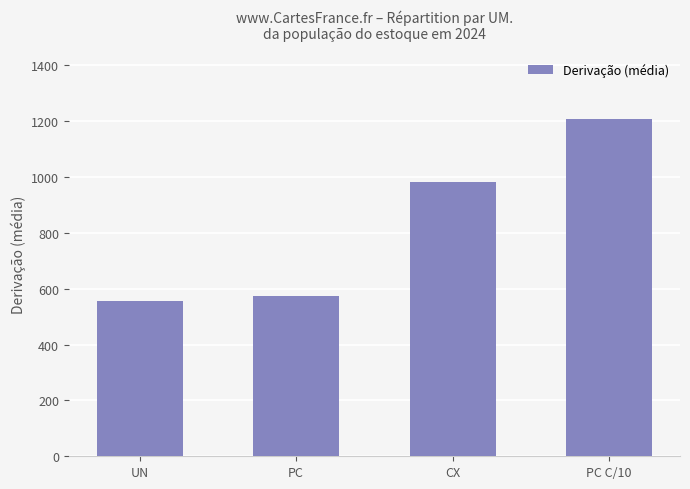

The chart shows a value of 429.3 at CX. True or false?

False